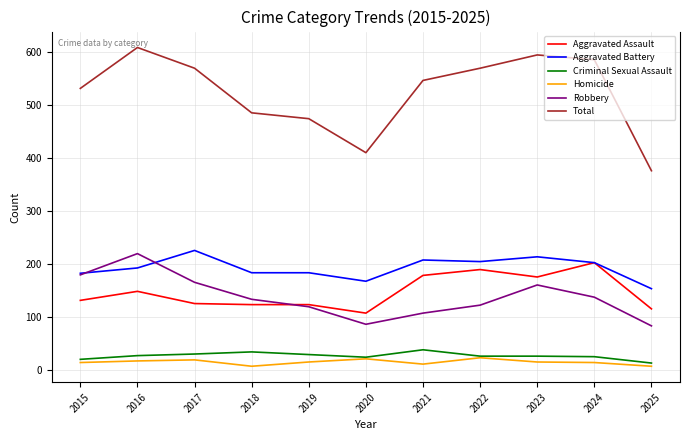

What is the difference between the highest and lowest values at 2021?

534